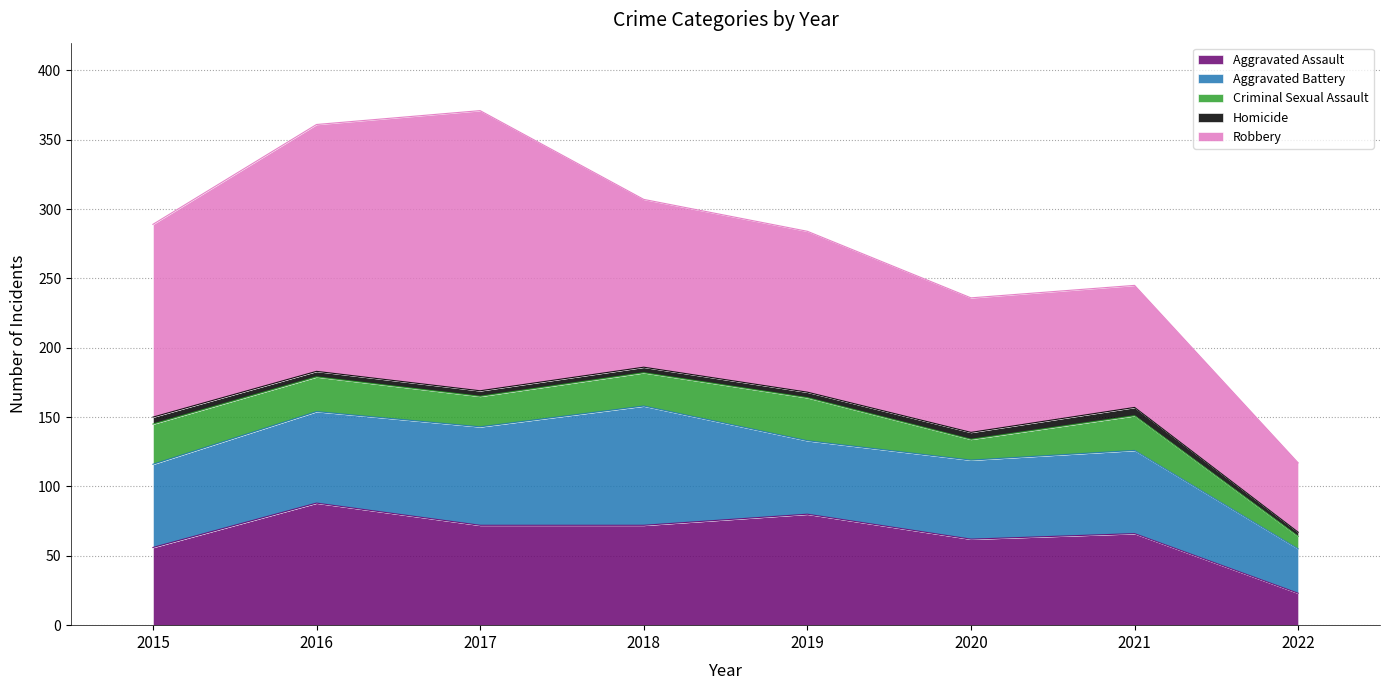

How many data points in Aggravated Battery are less than 60?

3